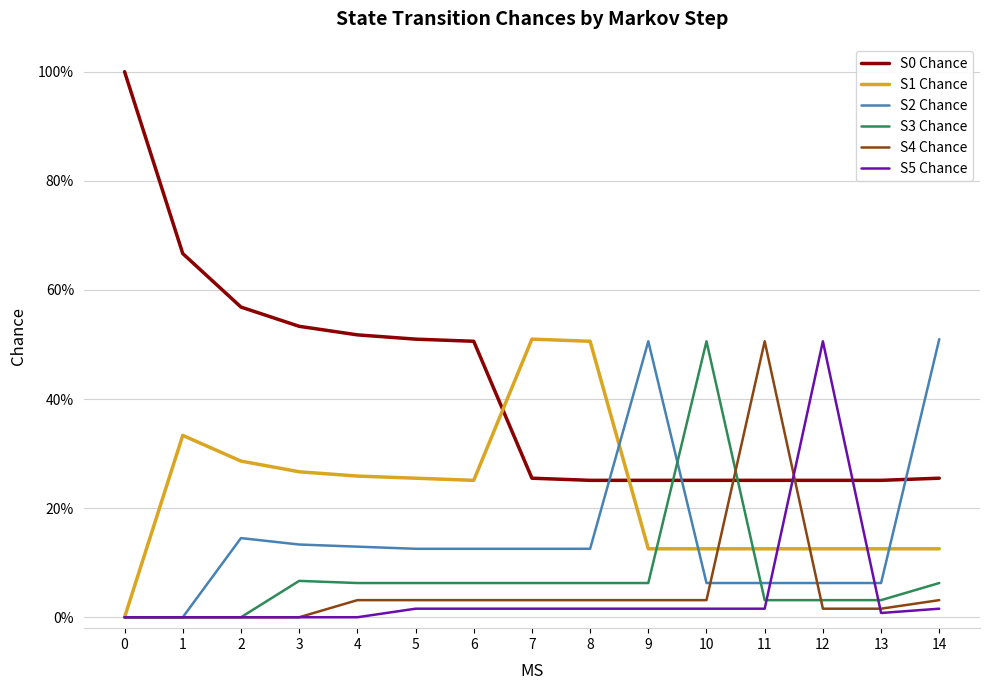

How many intersections are there between S5 Chance and S0 Chance?

2